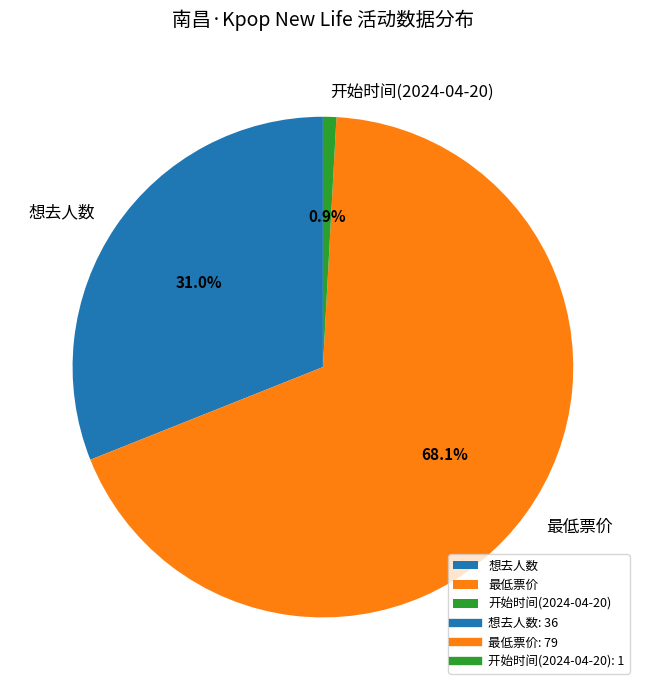

How much of the chart is everything except 想去人数?

69.0%